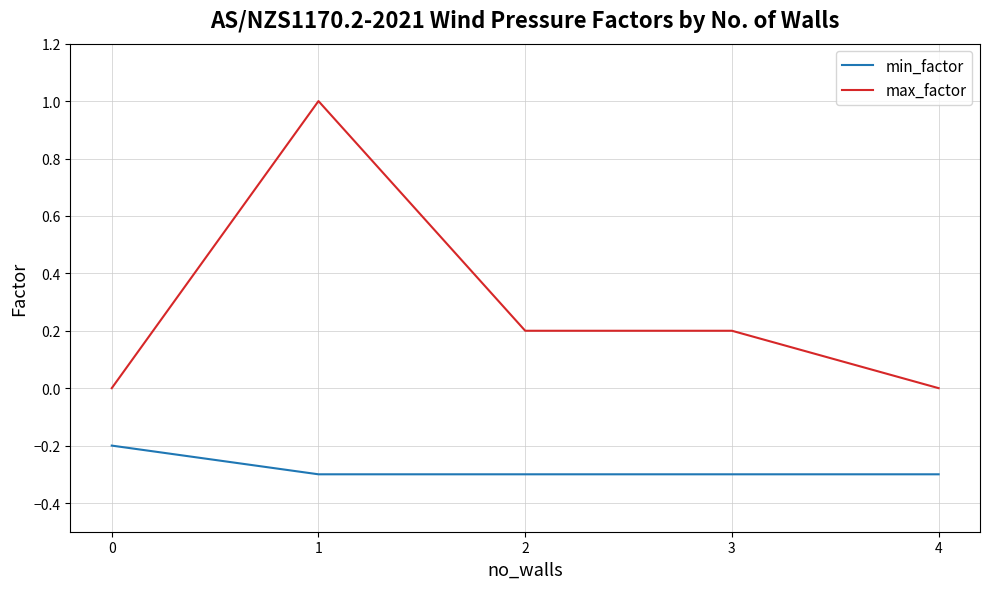

List the series in order of their peak value, highest first.

max_factor, min_factor